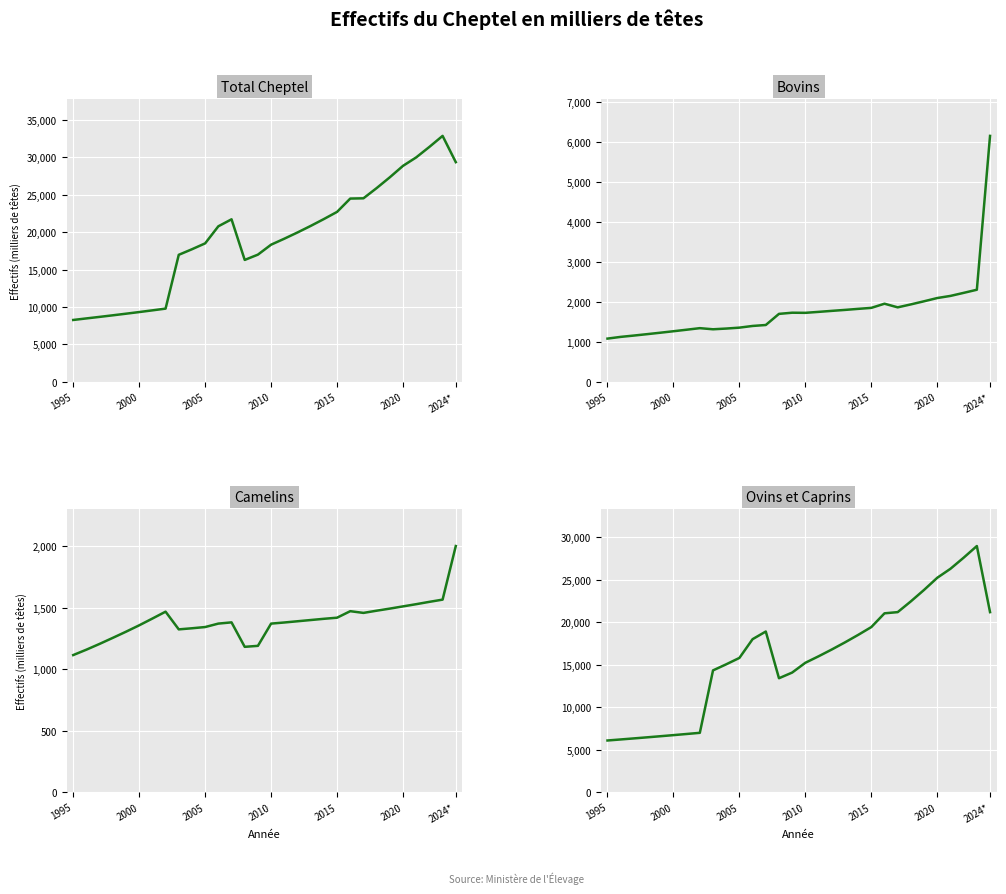

Which series changed the most between 14 and 21?

Total Cheptel